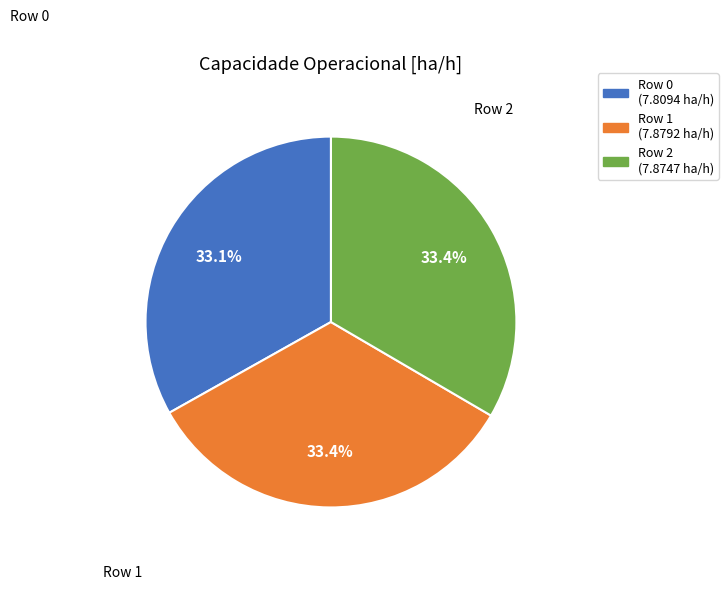

To the nearest percent, what portion does Row 2 represent?

33%